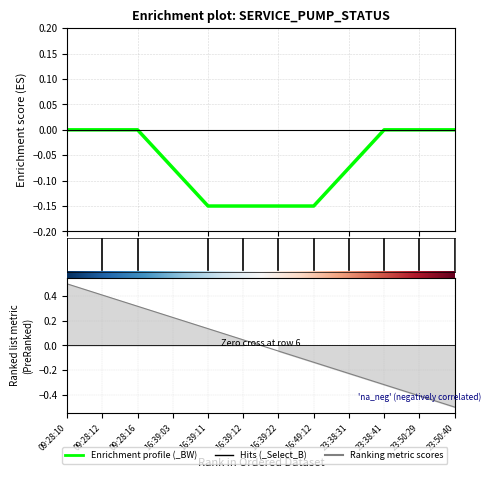

True or false: _LS2_HH_TREATED_WATER_TANK and _BW intersect in this chart.

False